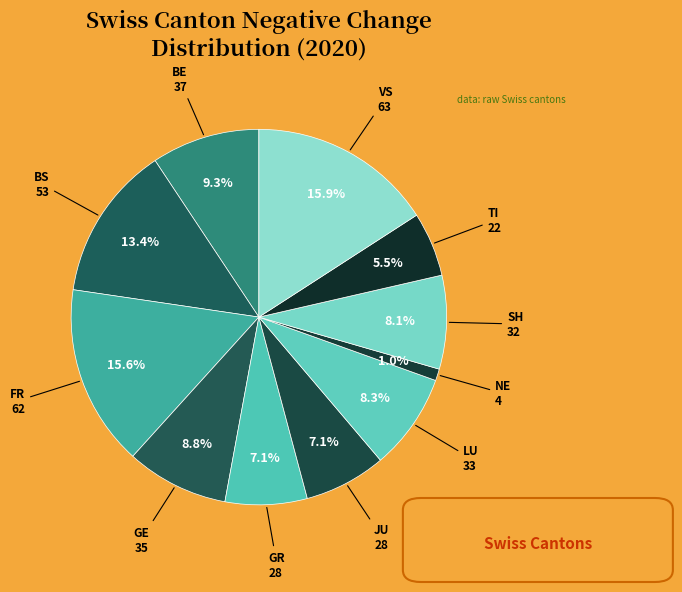

How many slices are in this pie chart?

11